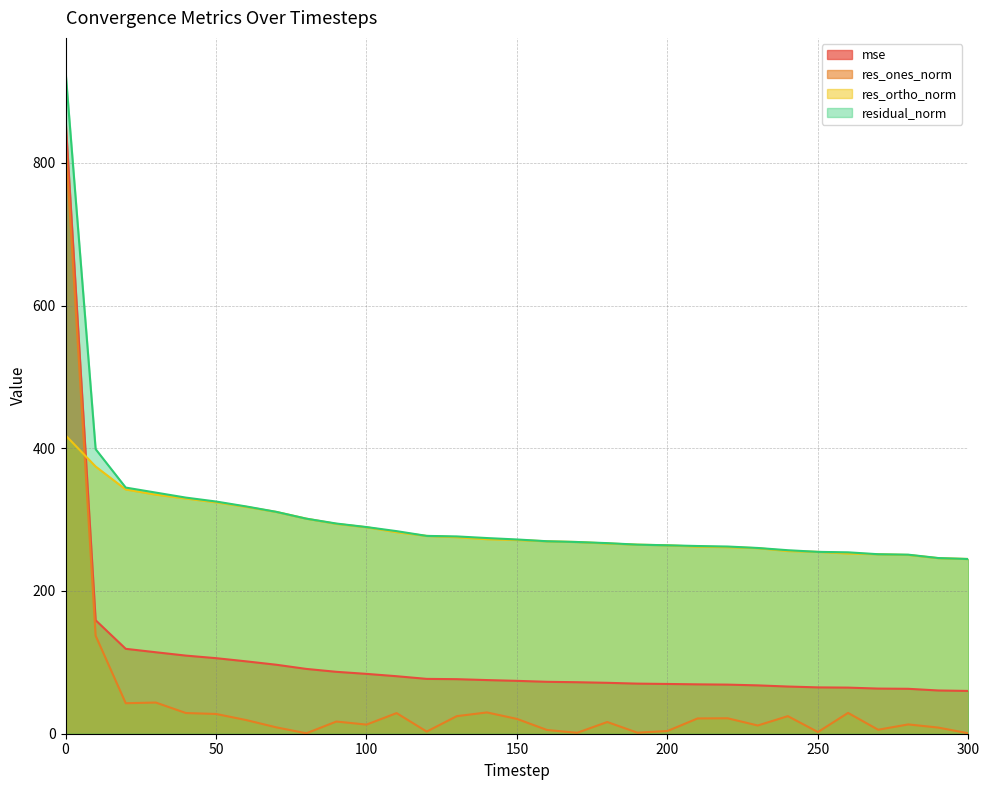

Which series has the largest range (max minus min)?

res_ones_norm